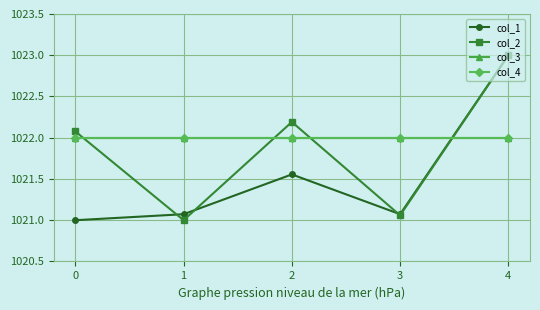

Reading right to left, transcribe all the data shown in this chart.

col_1: 1023.0	1021.1	1021.6	1021.1	1021.0
col_2: 1023.0	1021.1	1022.2	1021.0	1022.1
col_3: 1022.0	1022.0	1022.0	1022.0	1022.0
col_4: 1022.0	1022.0	1022.0	1022.0	1022.0